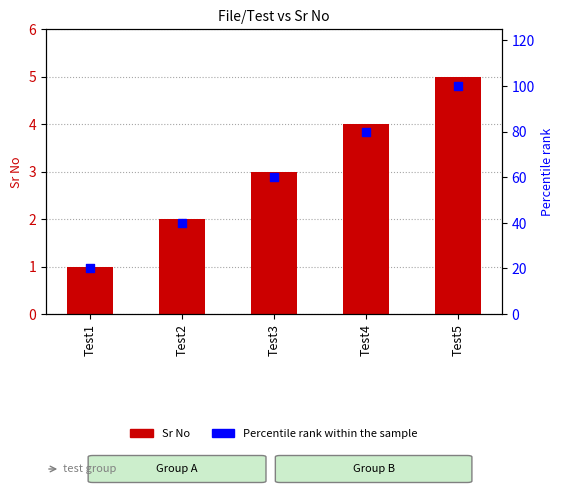

Which series has the largest total across all categories?

Percentile rank within the sample